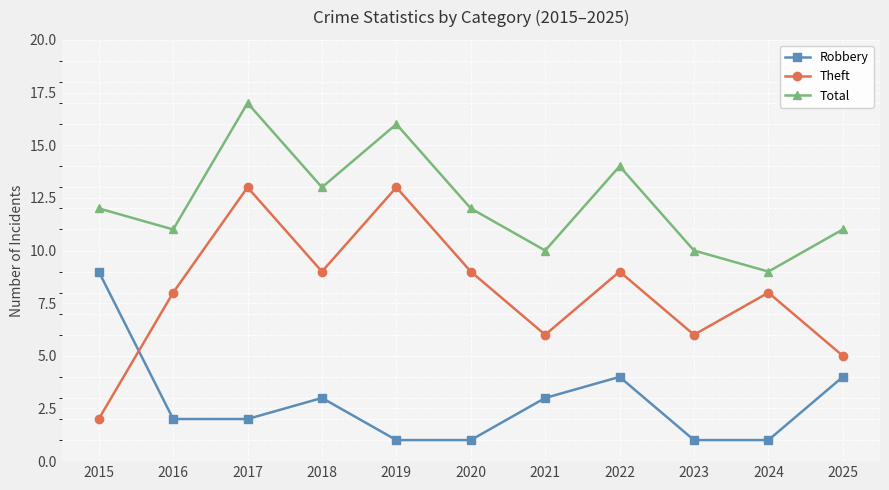

Is this an area chart (filled region under the line)?

No